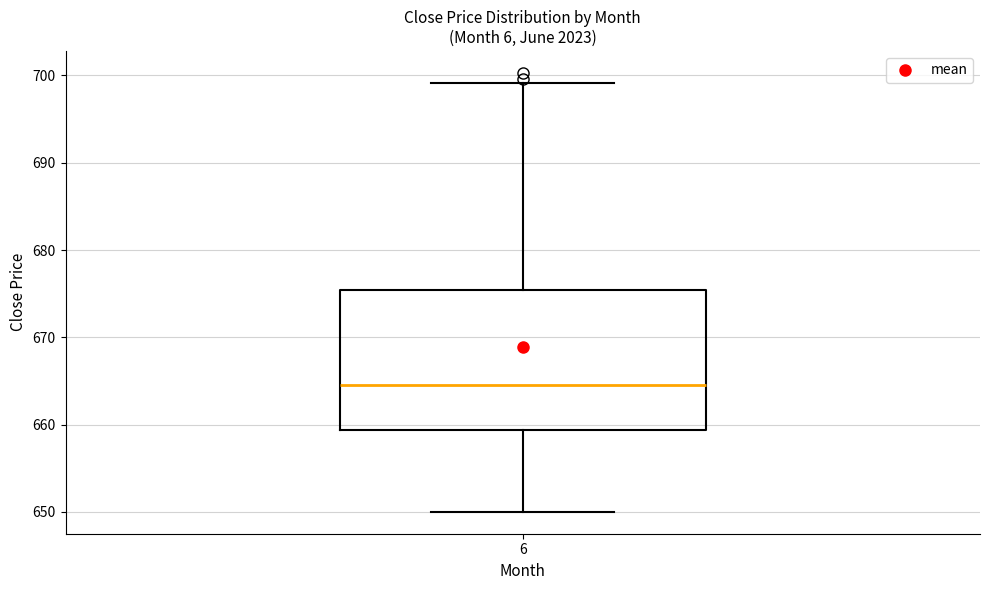

Transcribe this box plot: give where the median line is, the range the box spans, and where the two whiskers end, as read against the y-axis. The values are not printed on the chart, so give them approximately, as read against the axis.

median 665, box 659 to 675, whiskers 650 to 699